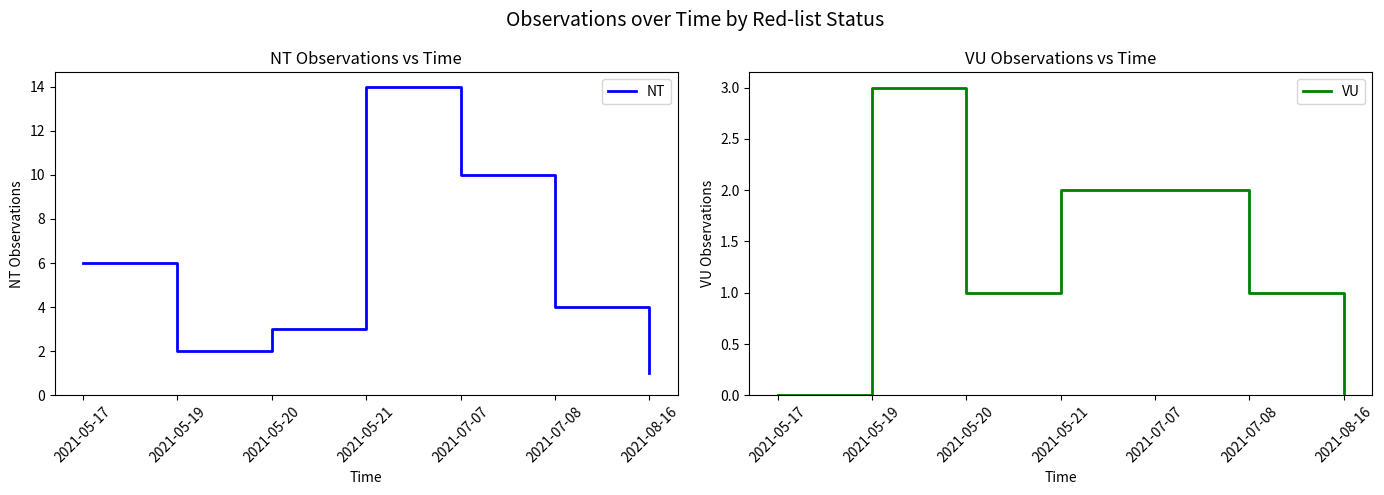

What are all the series names shown in the legend?

NT, VU